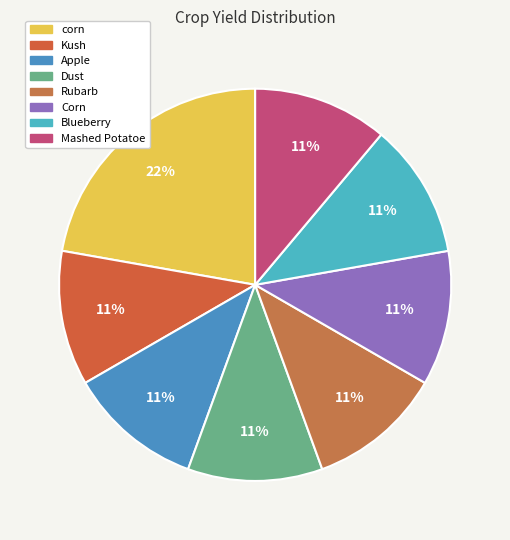

What percentage is the Mashed Potatoe slice, to the nearest percent?

11%